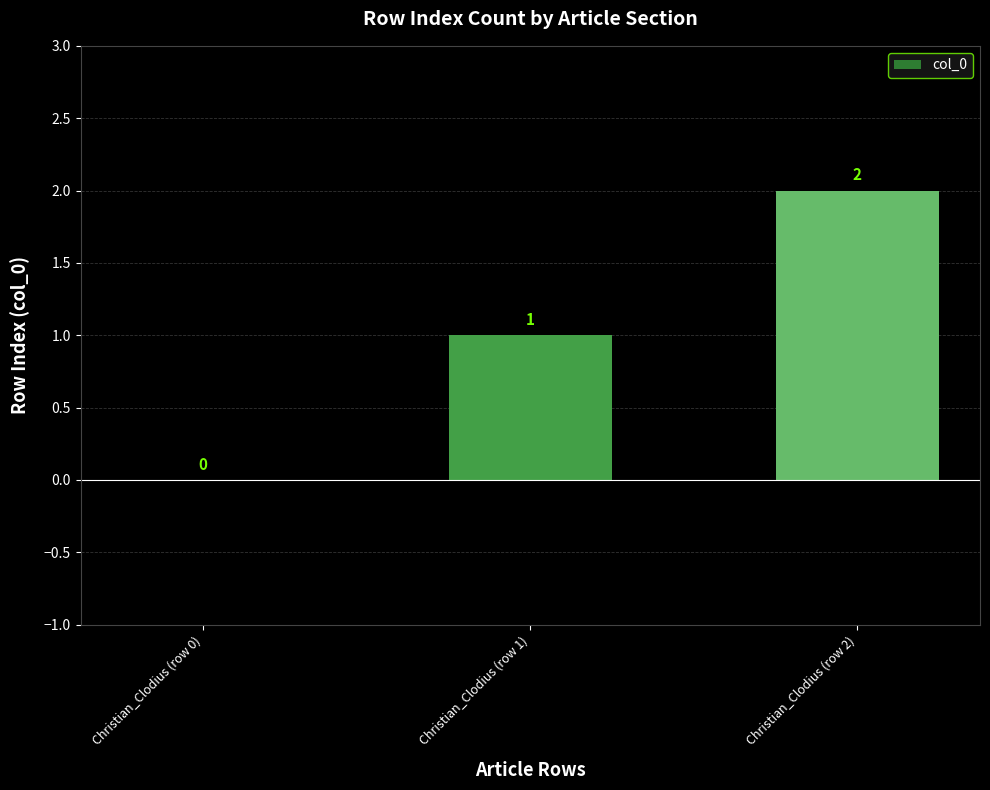

What is the change in value from Christian_Clodius (row 0) to Christian_Clodius (row 2)?

+2